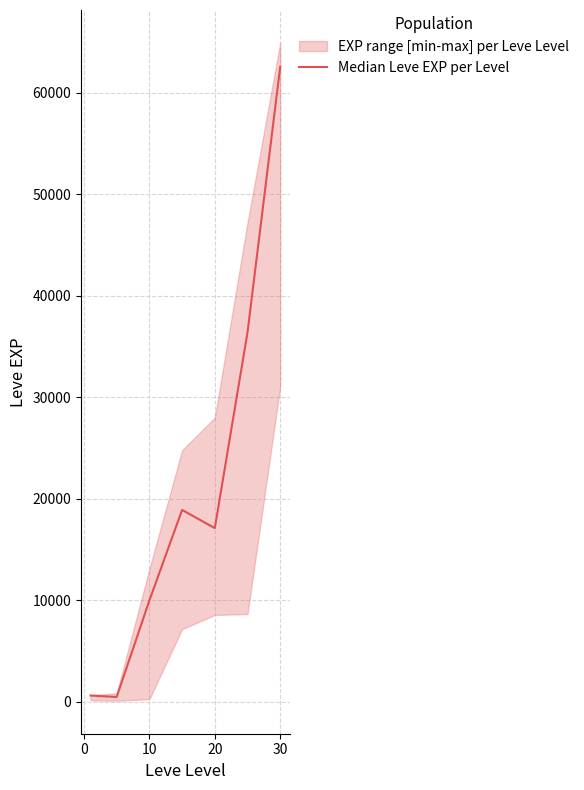

Does the chart display data point markers on the line(s)?

No